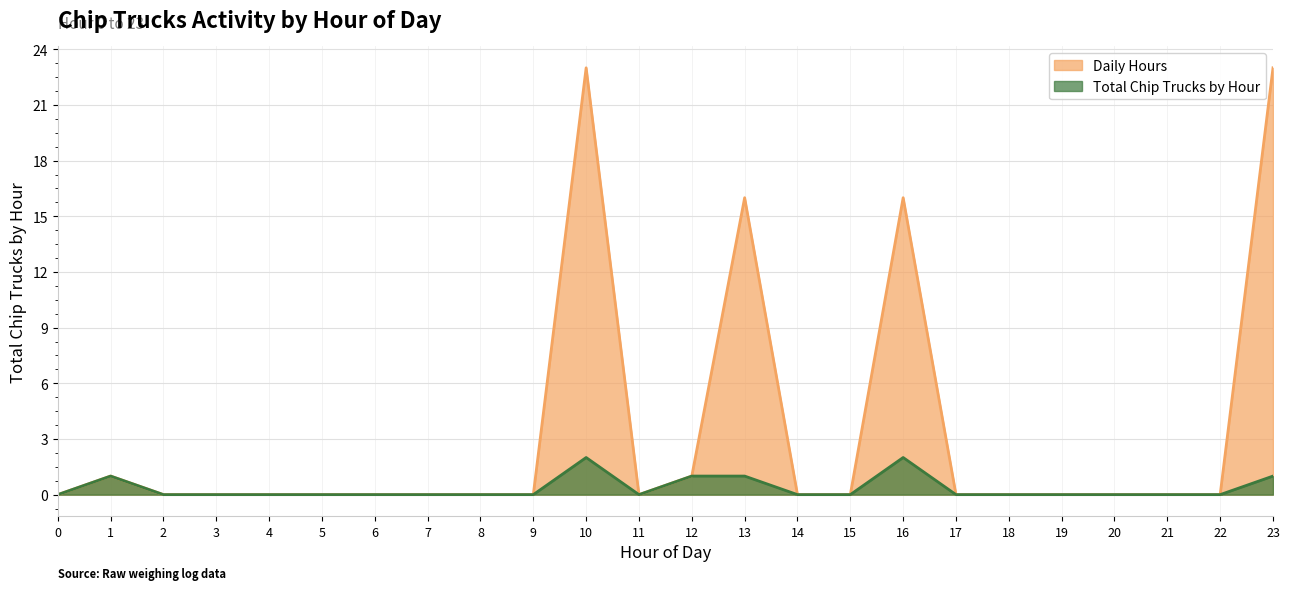

What are all the series names shown in the legend?

Daily Hours, Total Chip Trucks by Hour